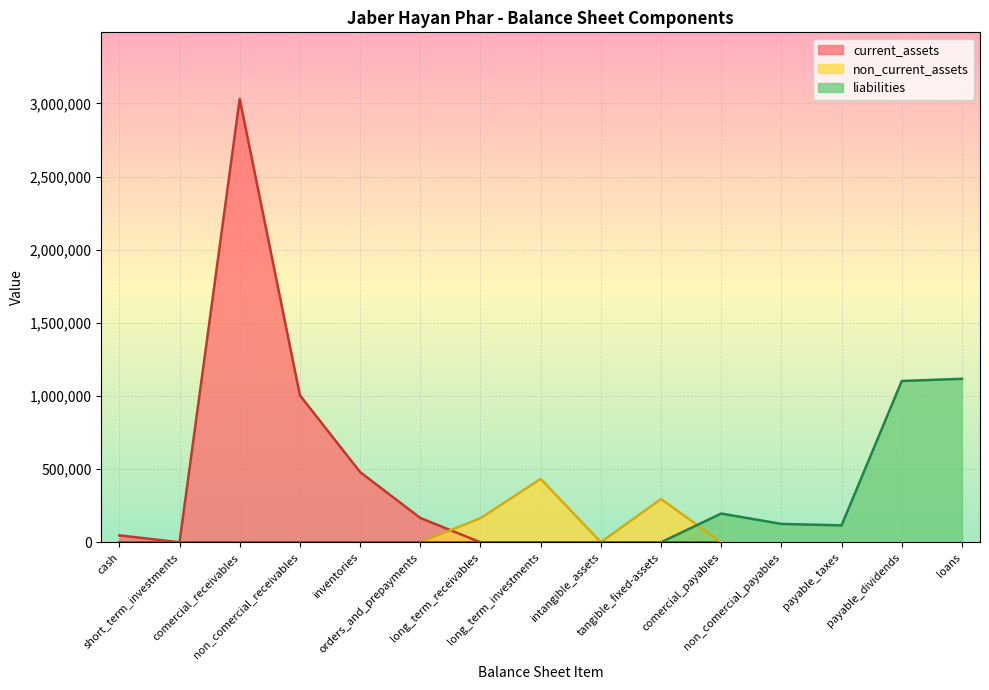

Rank the series by their maximum value, from highest to lowest.

current_assets, liabilities, non_current_assets